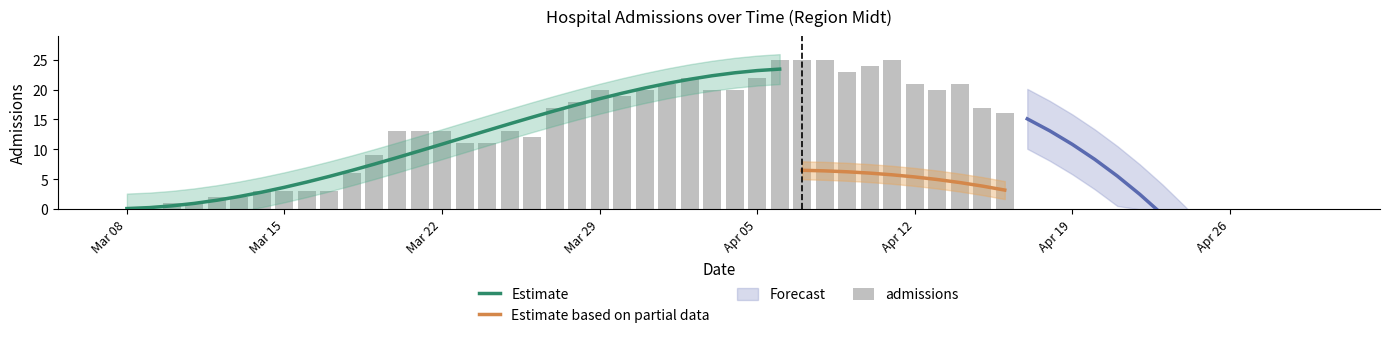

Rank the categories by value from highest to lowest.

2020-04-06, 2020-04-07, 2020-04-08, 2020-04-11, 2020-04-10, 2020-04-09, 2020-04-02, 2020-04-05, 2020-04-01, 2020-04-12, 2020-04-14, 2020-03-29, 2020-03-31, 2020-04-03, 2020-04-04, 2020-04-13, 2020-03-30, 2020-03-28, 2020-03-27, 2020-04-15, 2020-04-16, 2020-03-20, 2020-03-21, 2020-03-22, 2020-03-25, 2020-03-26, 2020-03-23, 2020-03-24, 2020-03-19, 2020-03-18, 2020-03-14, 2020-03-15, 2020-03-16, 2020-03-17, 2020-03-12, 2020-03-13, 2020-03-10, 2020-03-11, 2020-03-08, 2020-03-09